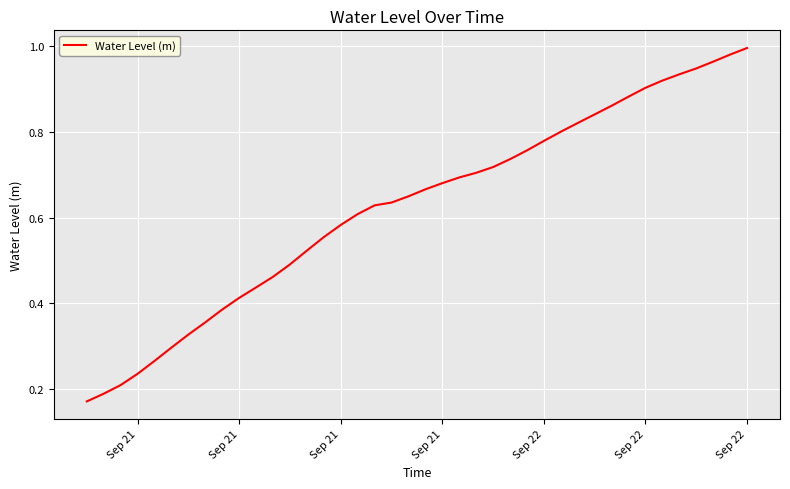

How many lines are shown in the chart?

1